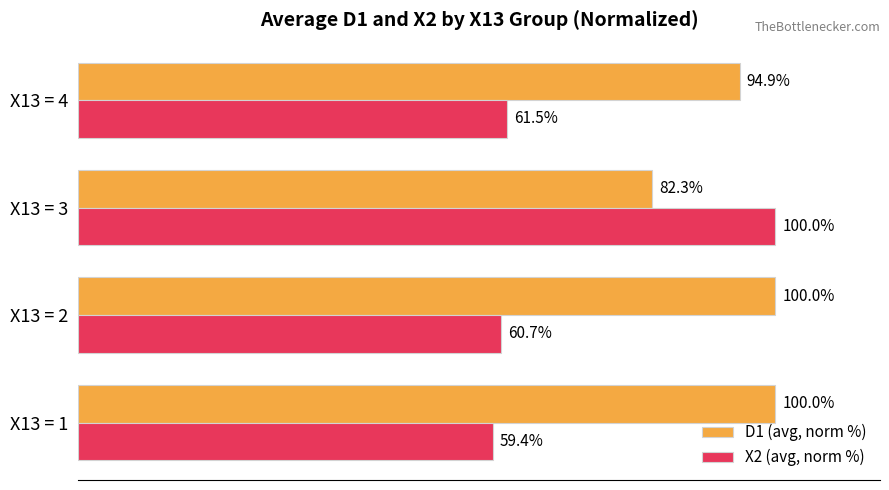

Which series has the largest range (max minus min)?

X2 (avg, norm %)